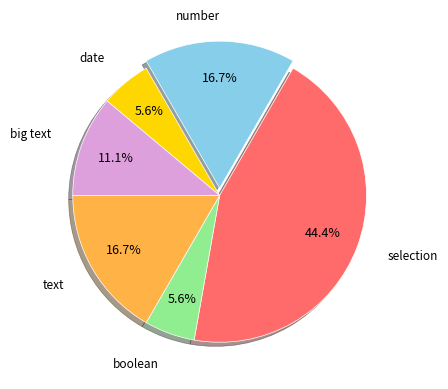

Is there any slice that represents more than half of the pie?

No